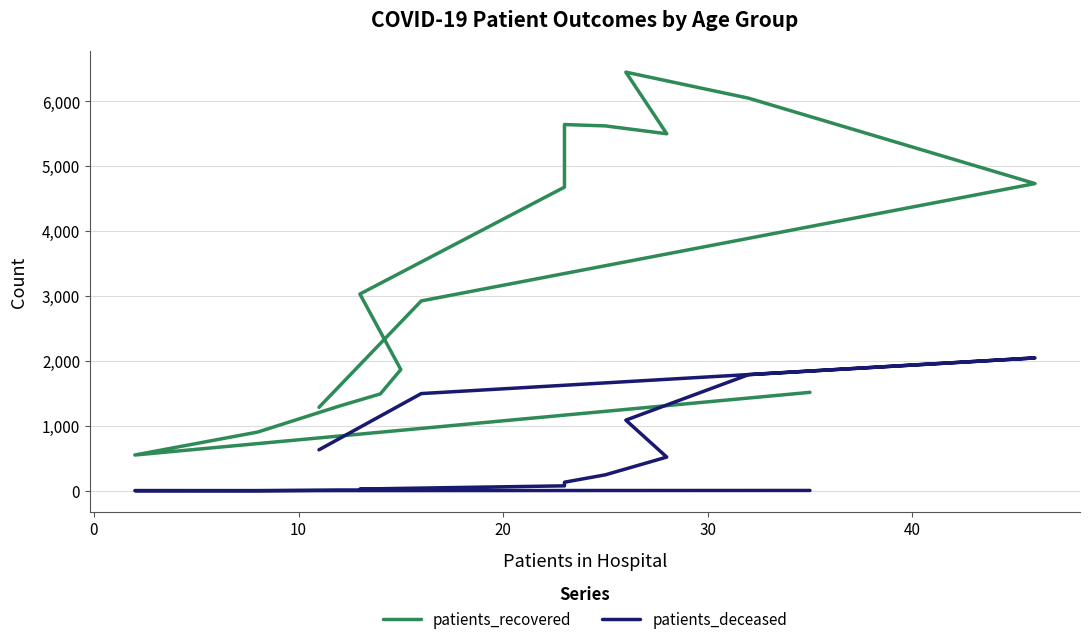

How many values in the patients_deceased series are below 133?

8